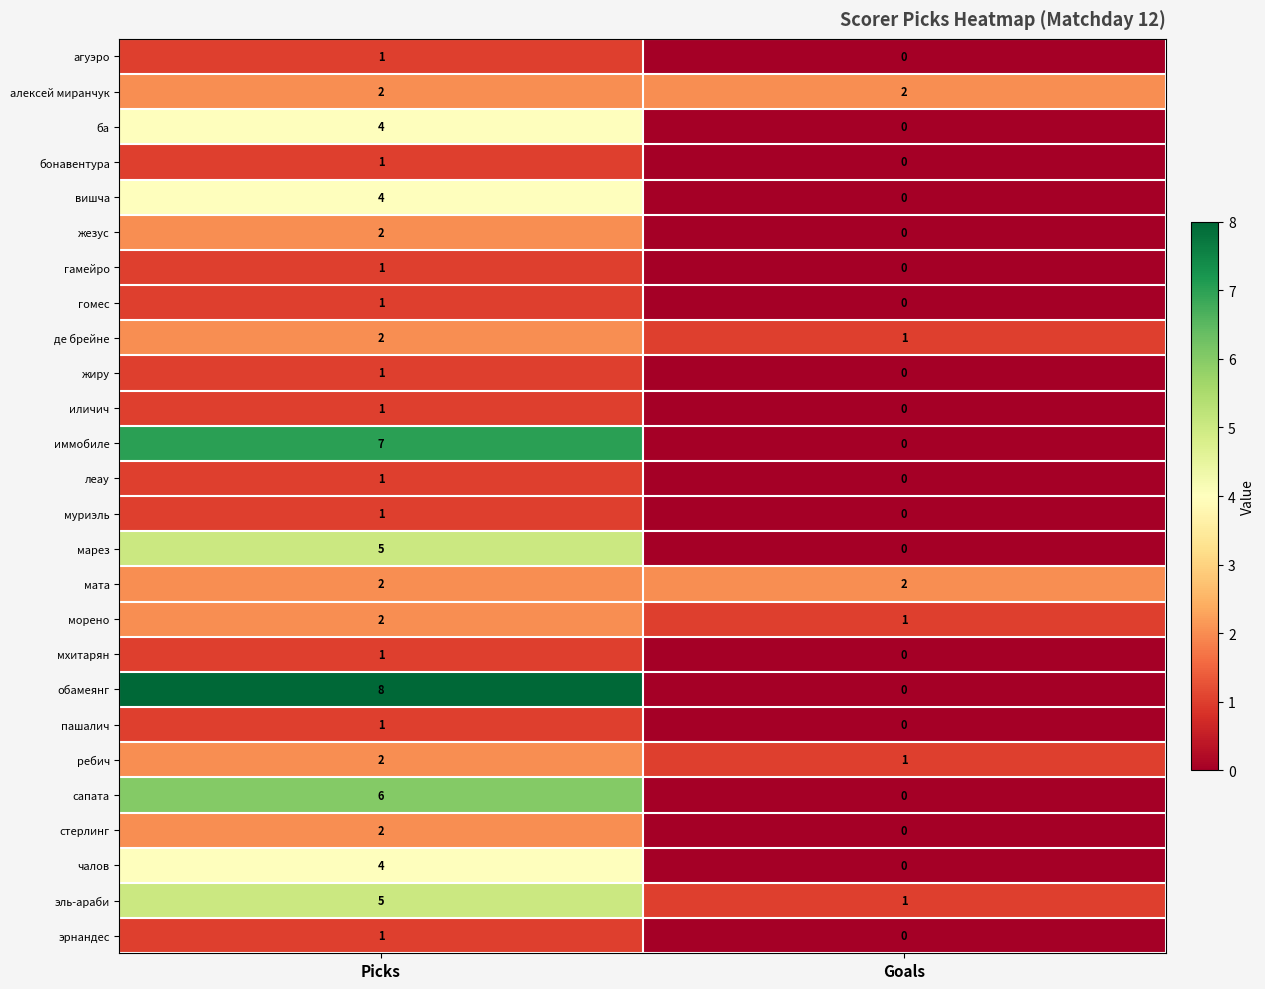

Which series has the largest total across all categories?

обамеянг